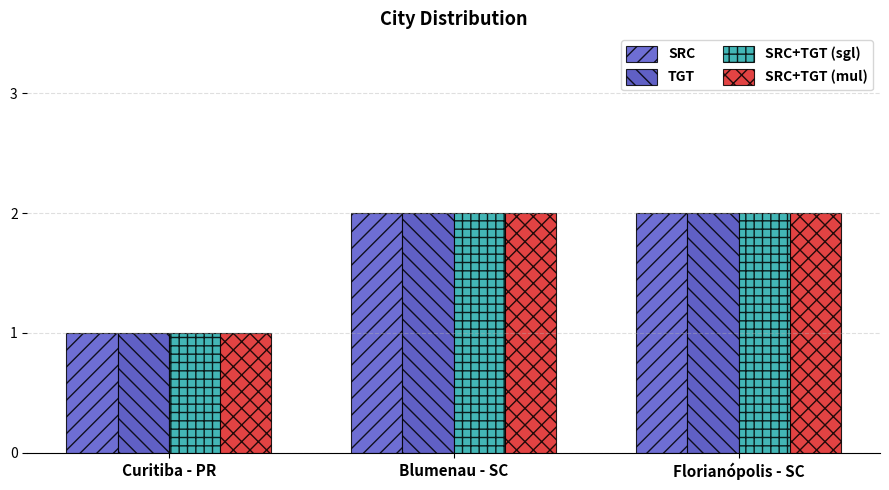

Which category has the highest value across all series?

Blumenau - SC